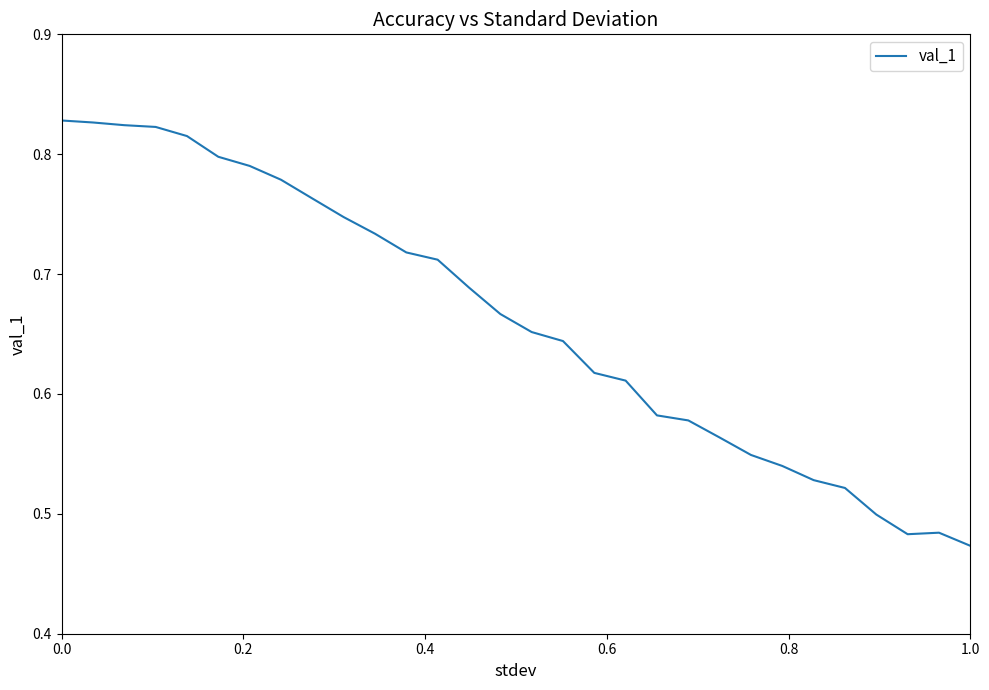

What is the average value?

0.7